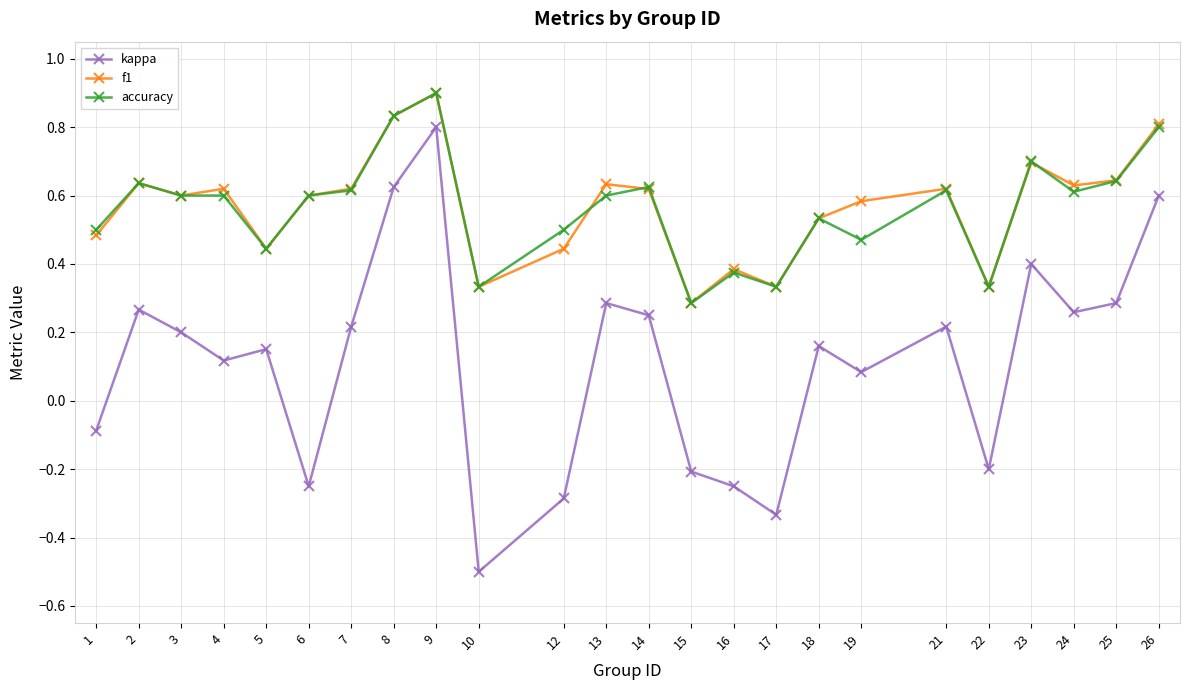

True or false: kappa and accuracy cross at least once.

False